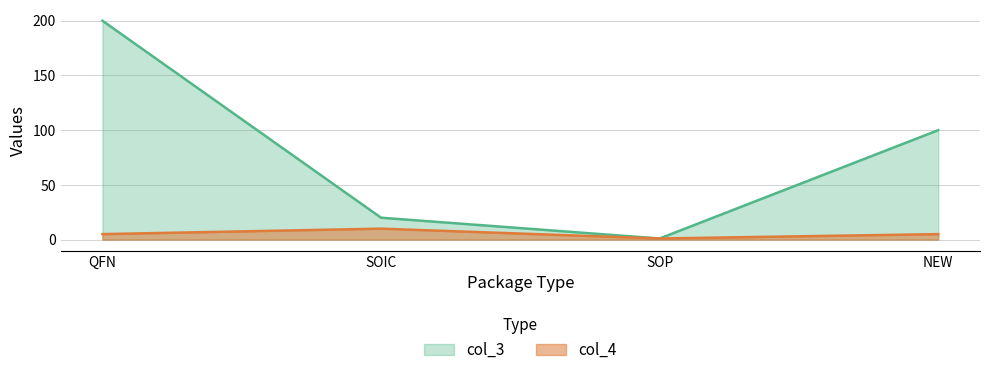

How many values in the col_4 series are below 5?

1